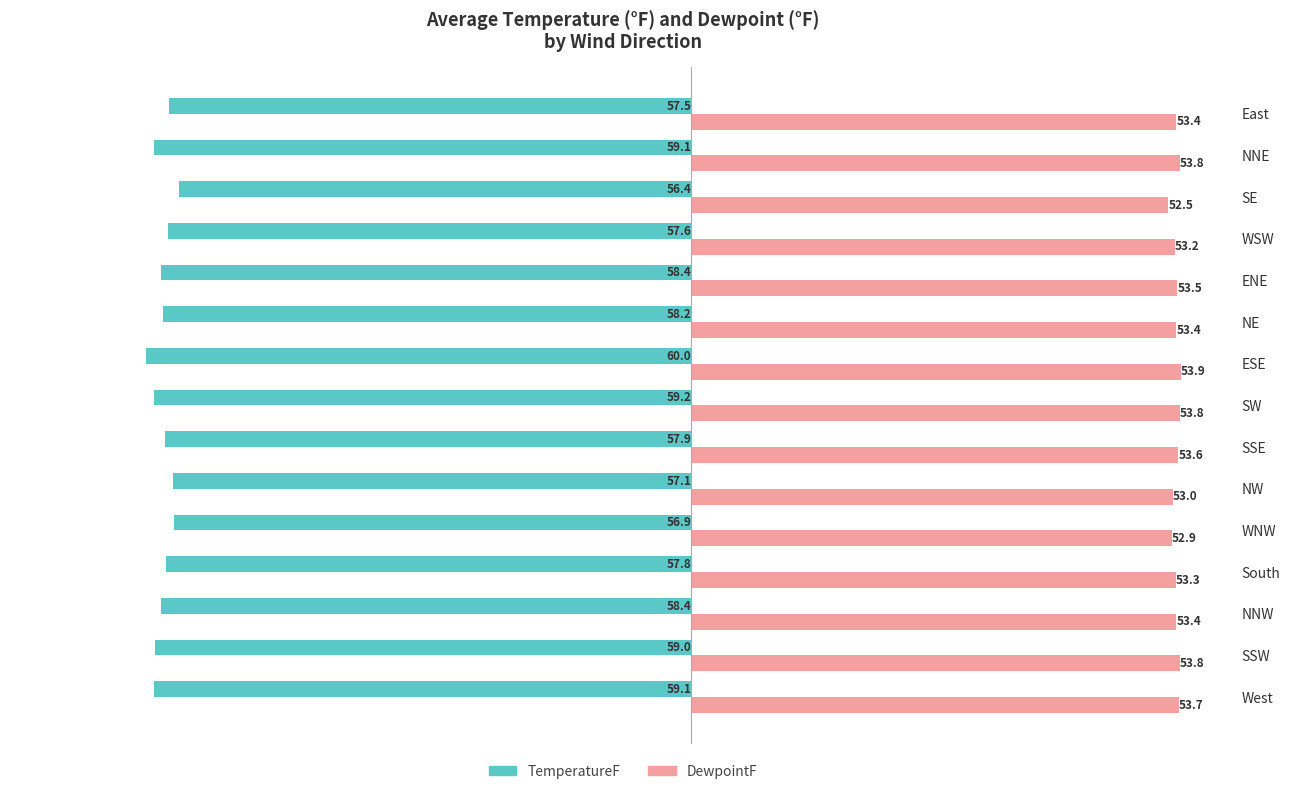

List the series in order of their overall mean, lowest first.

TemperatureF, DewpointF